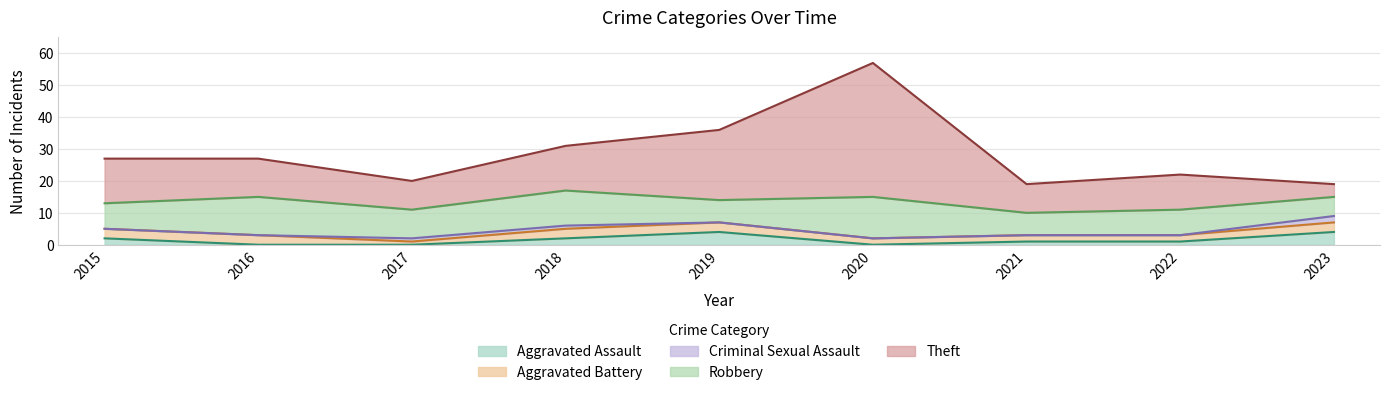

How many data points in Criminal Sexual Assault are above 0?

3